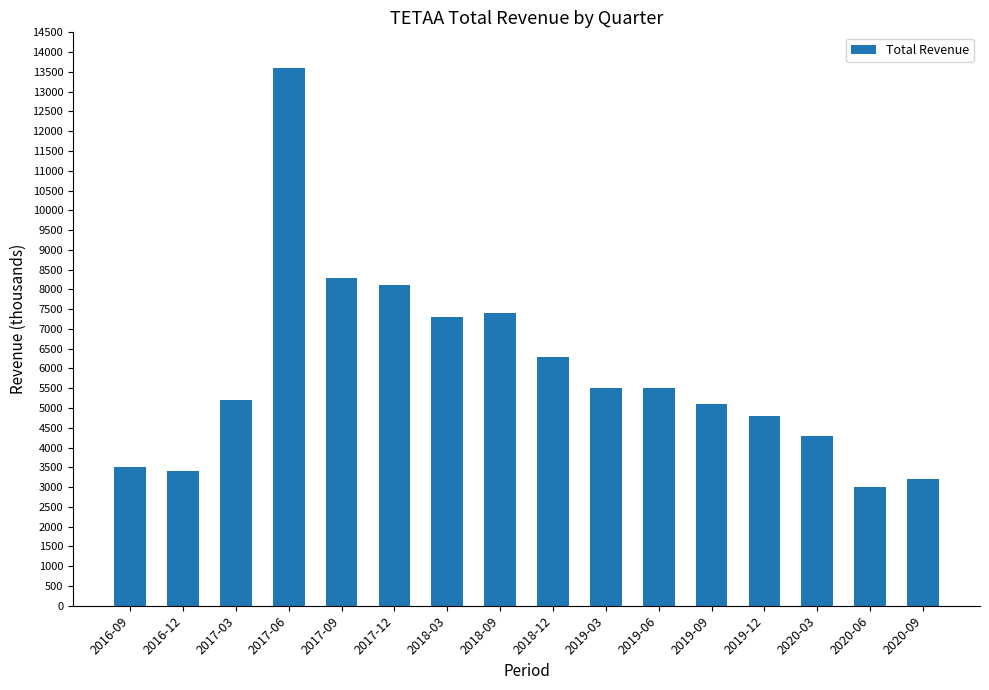

What is the difference between the maximum and minimum values?

10600